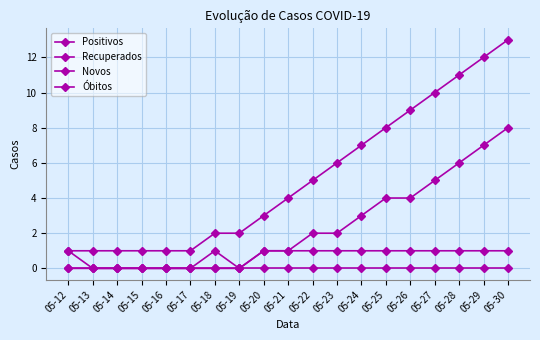

Count the number of categories in the chart.

19